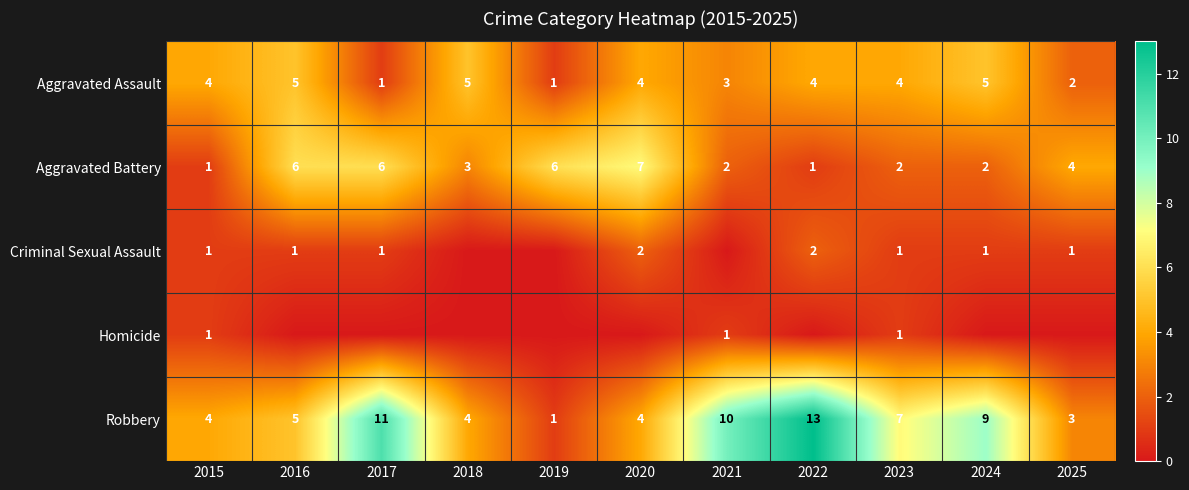

What is the sum of all Aggravated Battery values?

40